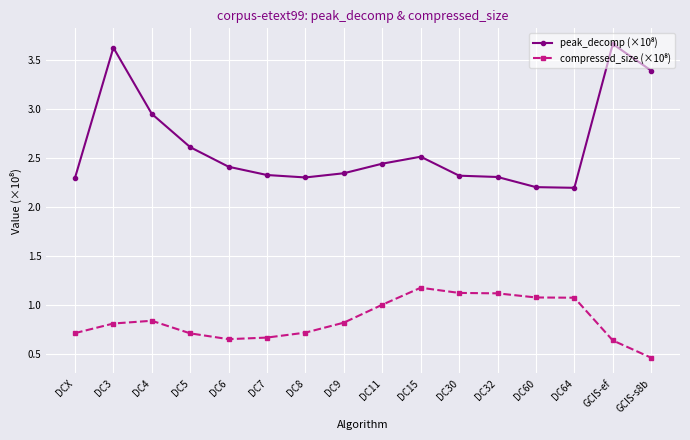

What is the spread (max minus min) of values at DC5?

1.9